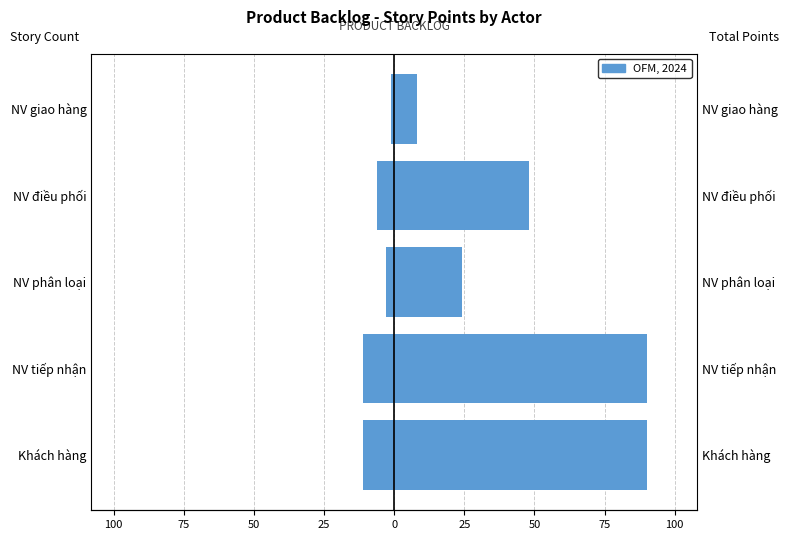

The Story Count (left) series shows -6 at 50. True or false?

True